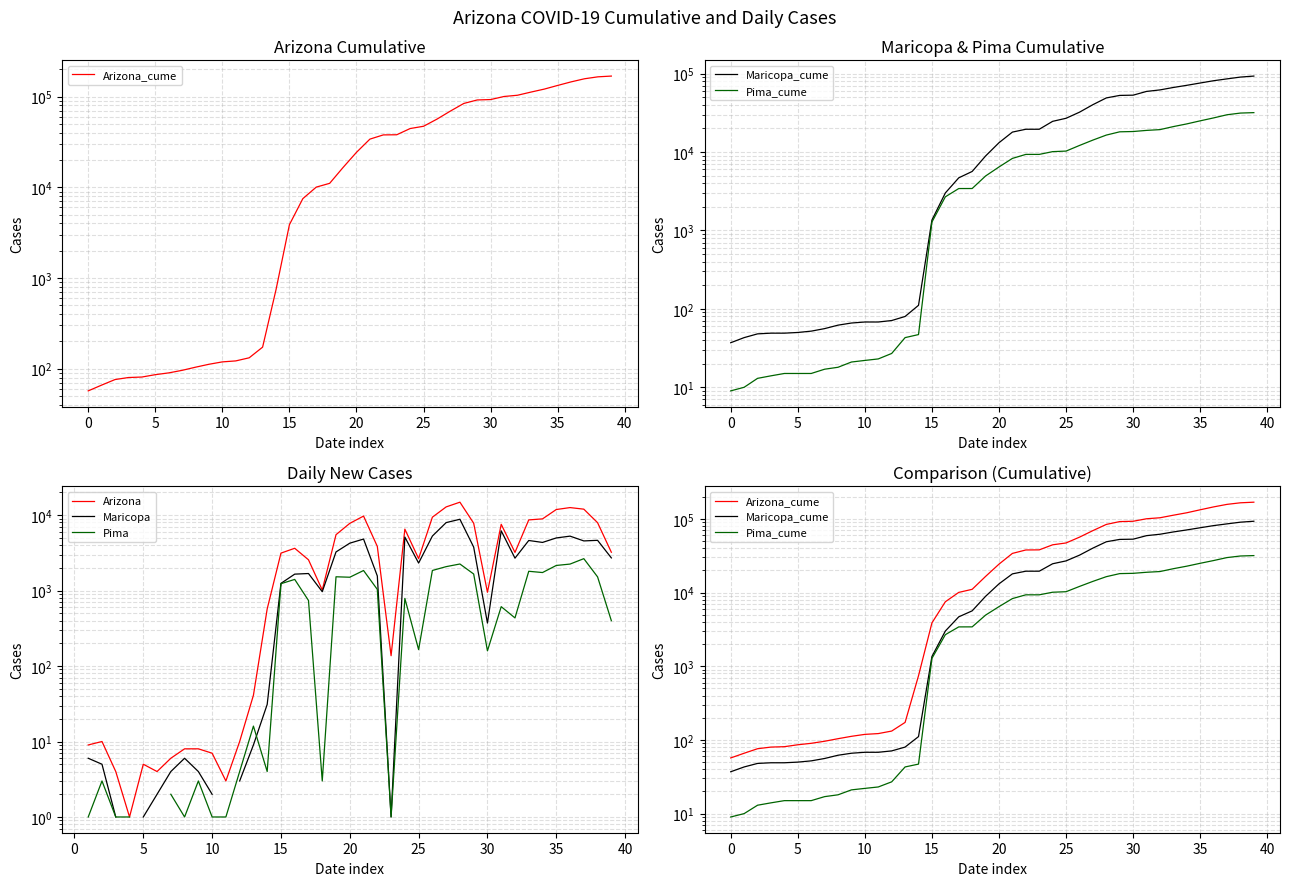

How many data points in Pima_cume are above 6452?

19